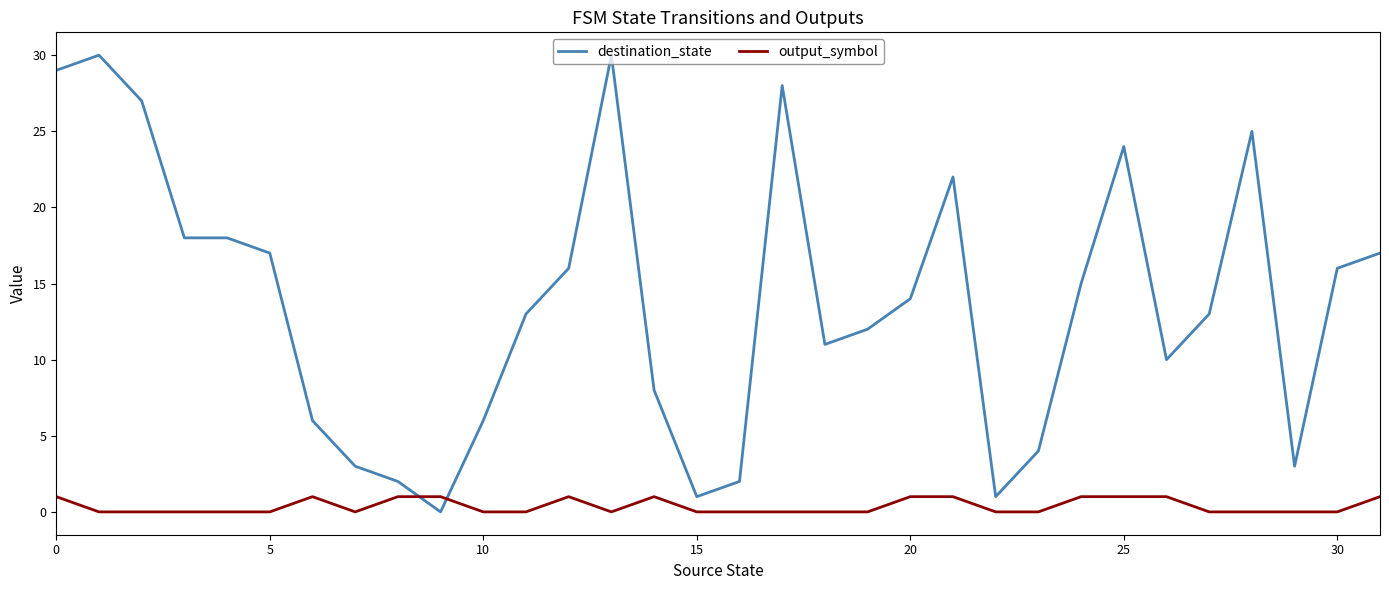

List the series in order of their peak value, highest first.

destination_state, output_symbol